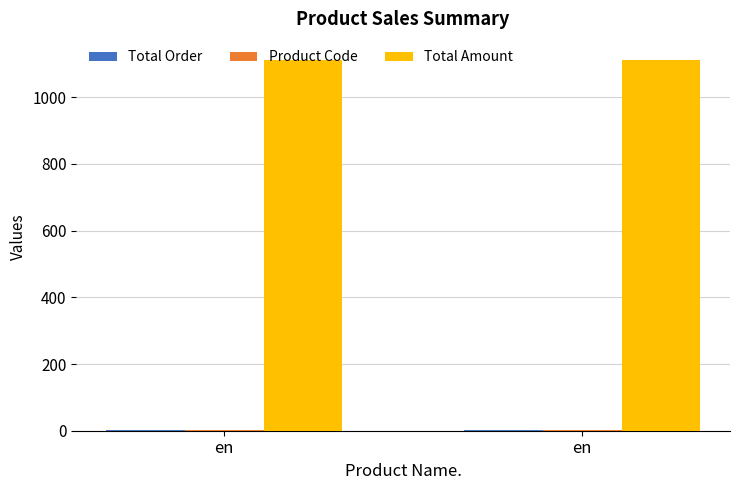

Reading left to right, transcribe all the data shown in this chart.

Total Order: 1	1
Product Code: 1	1
Total Amount: 1111	1111